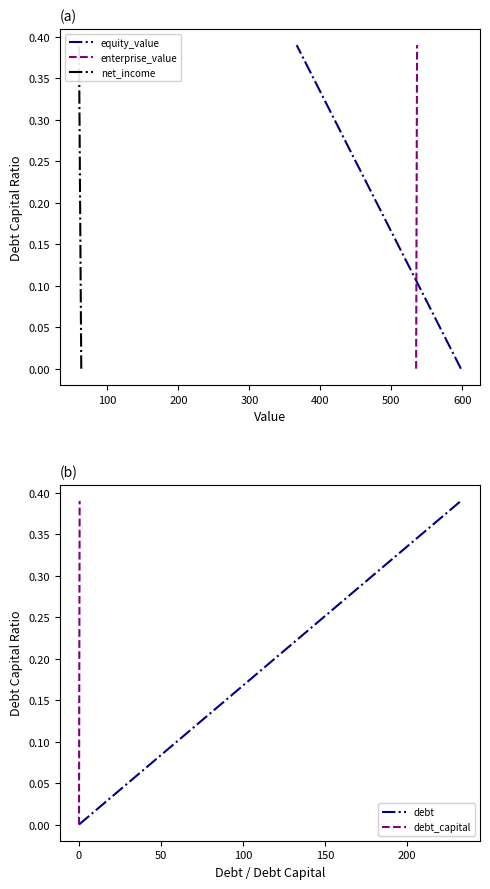

Is the value of equity_value at 10 greater than the value of debt at 14?

No